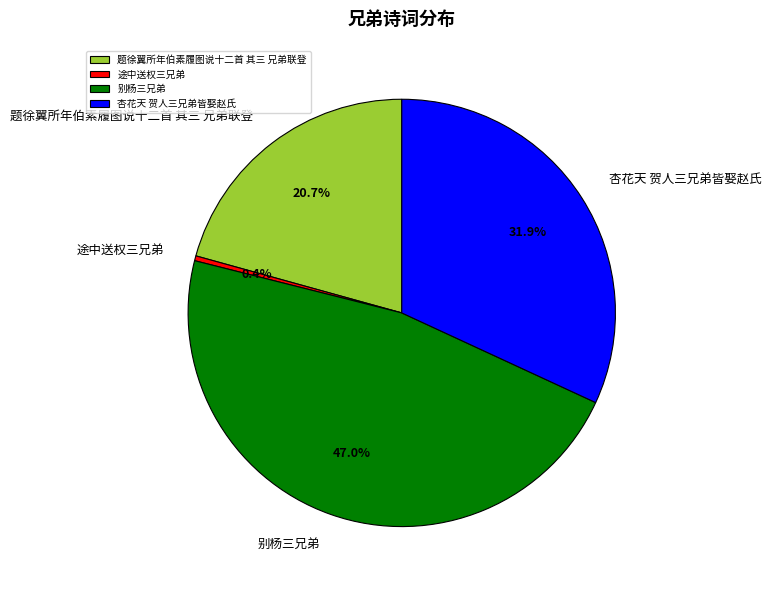

Which has a higher value, 题徐翼所年伯素履图说十二首 其三 兄弟联登 or 杏花天 贺人三兄弟皆娶赵氏?

杏花天 贺人三兄弟皆娶赵氏